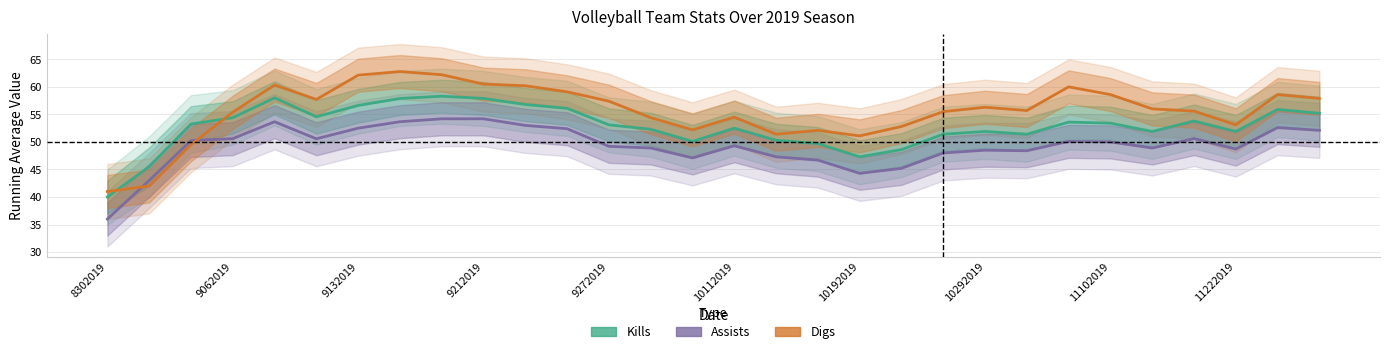

How many lines are shown in the chart?

3